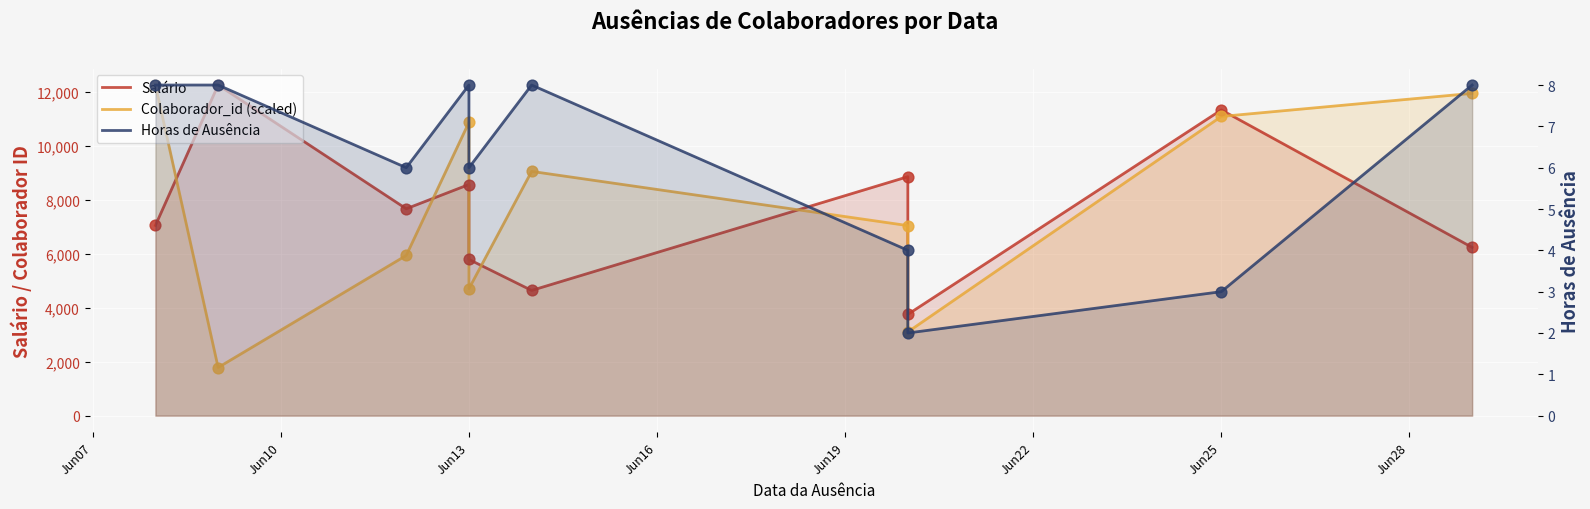

What is the total value across all series at Jun10?

14061.9